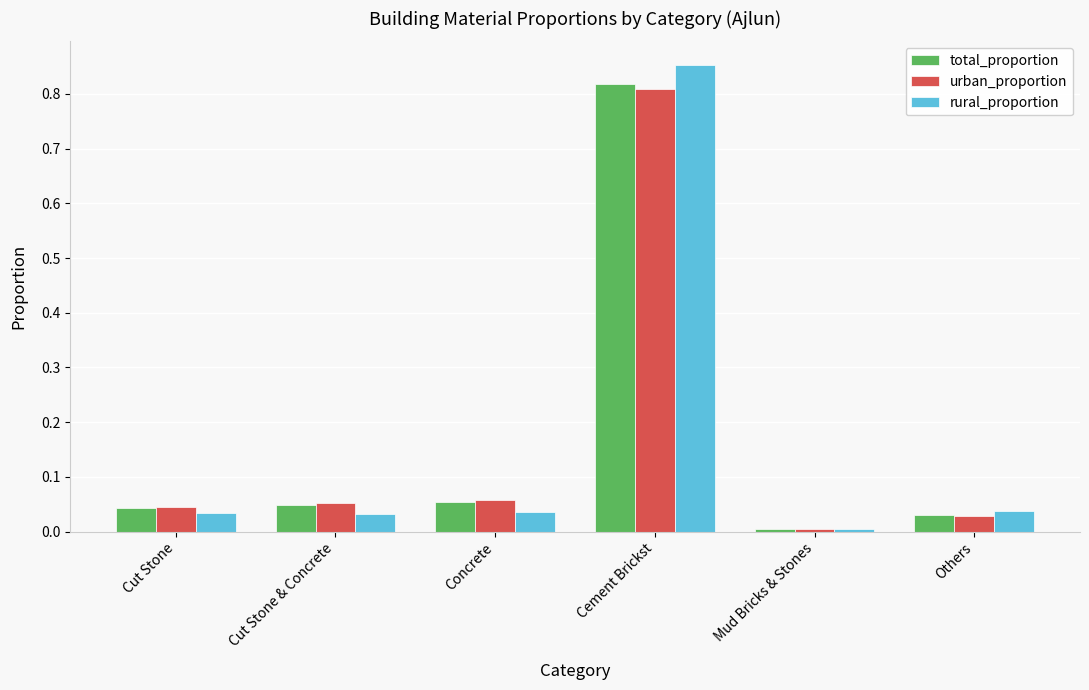

List the series in order of their overall mean, highest first.

urban_proportion, total_proportion, rural_proportion